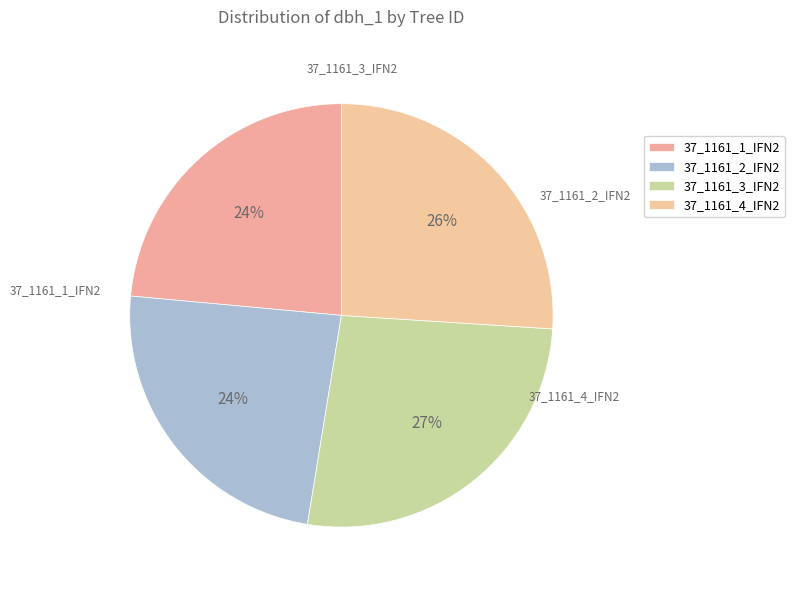

How many slices are in this pie chart?

4